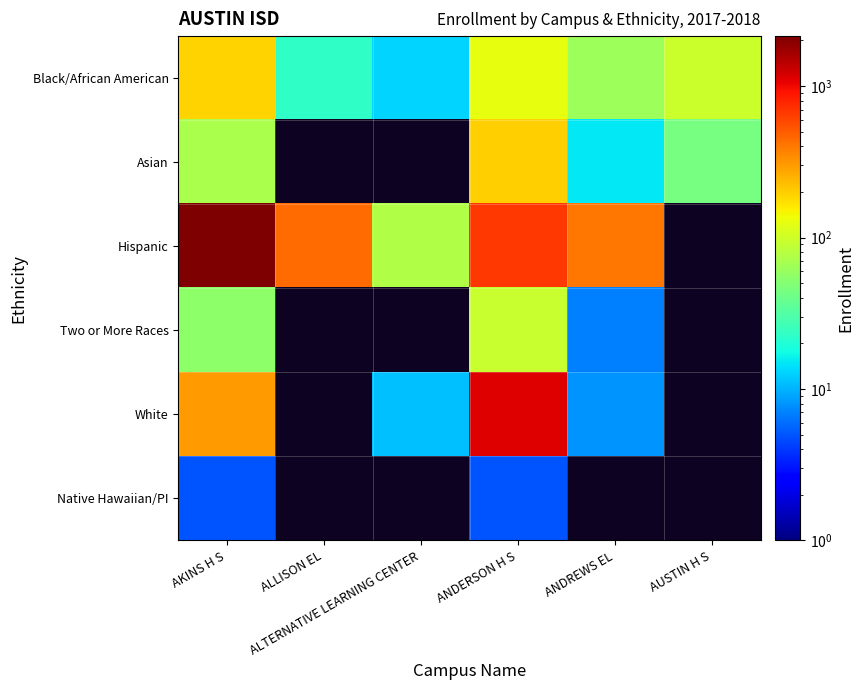

Which series has the largest range (max minus min)?

Hispanic